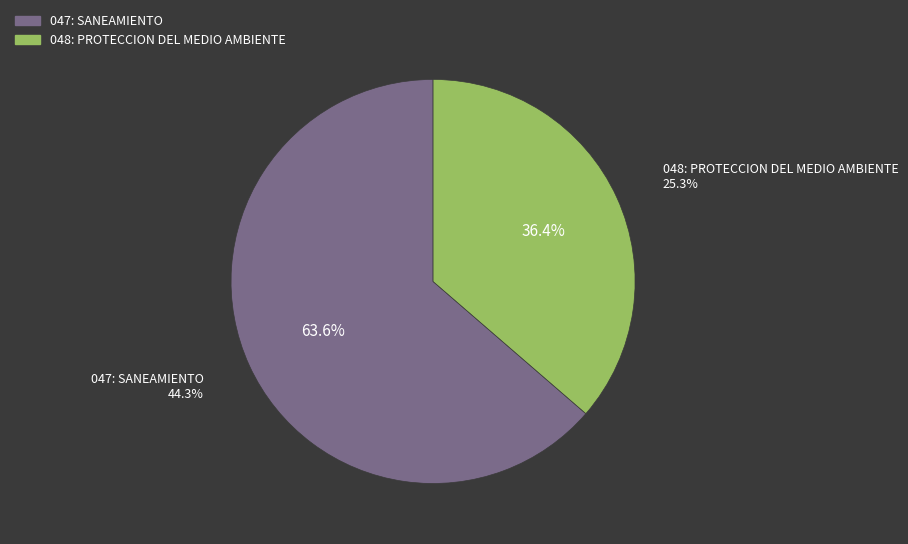

How many slices are in this pie chart?

2